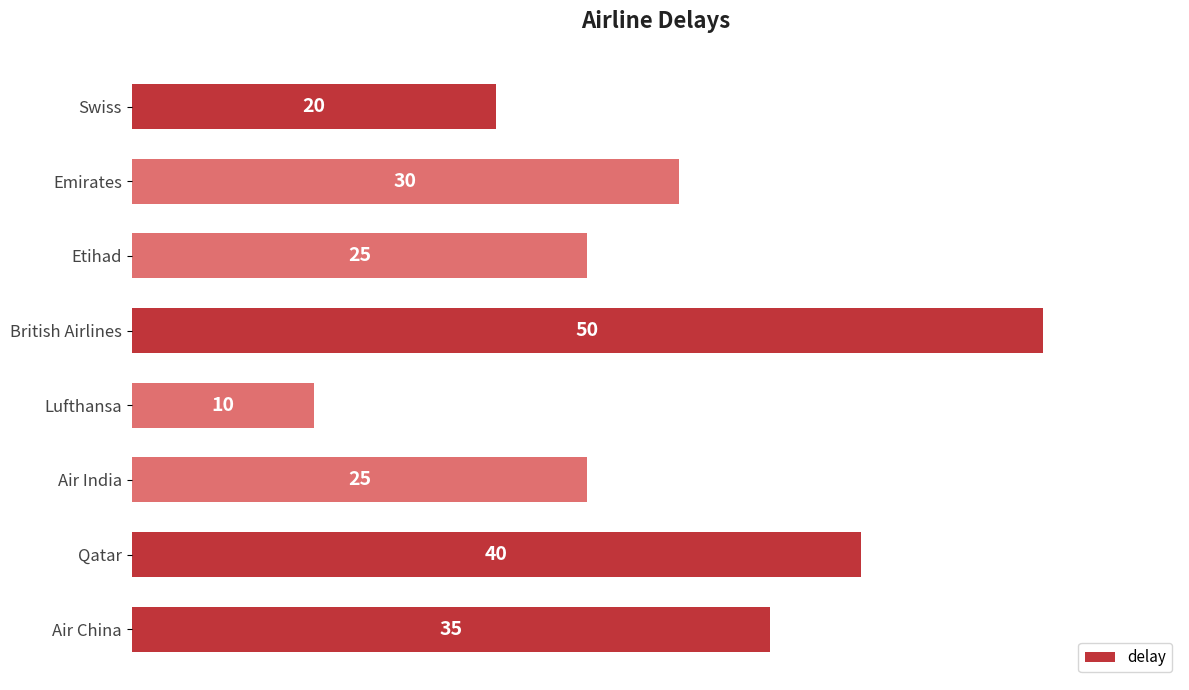

Are the bars grouped side by side (vs. stacked)?

No